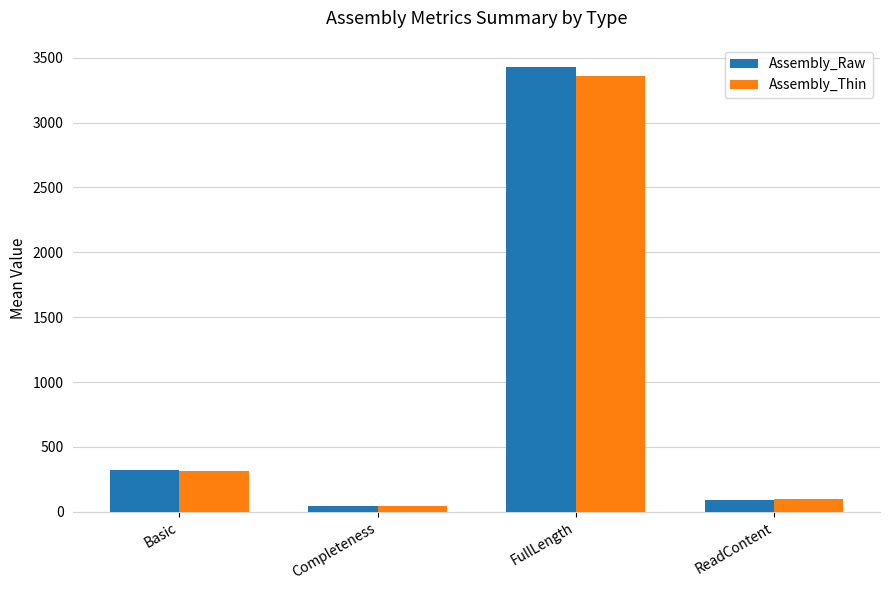

What is the value of the Assembly_Thin bar at the 3rd from the left?

3361.0